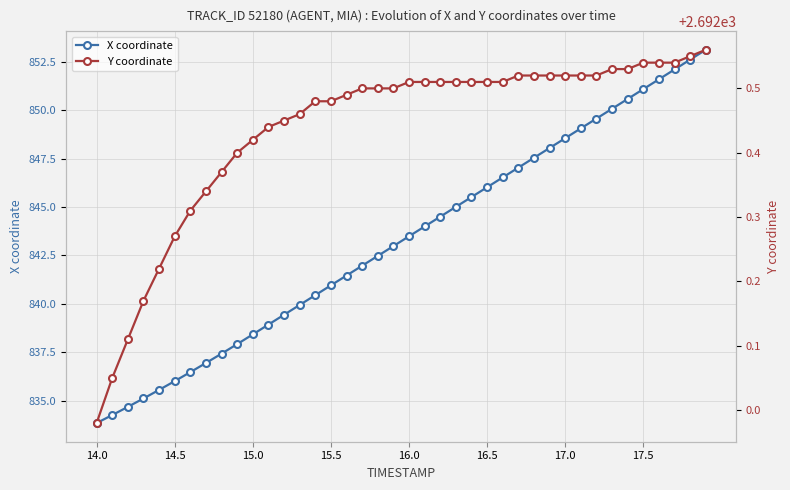

List the series in order of their overall mean, lowest first.

X coordinate, Y coordinate